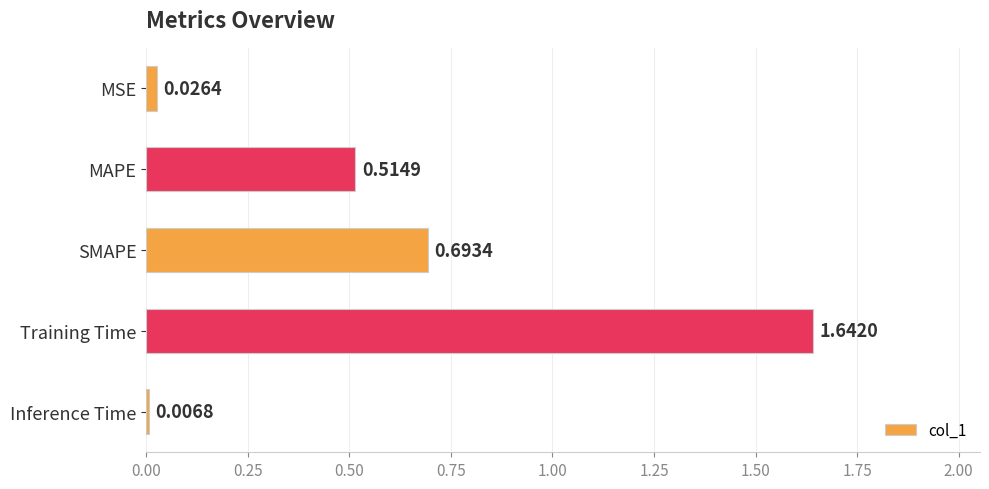

Between MSE and Training Time, which is larger?

Training Time